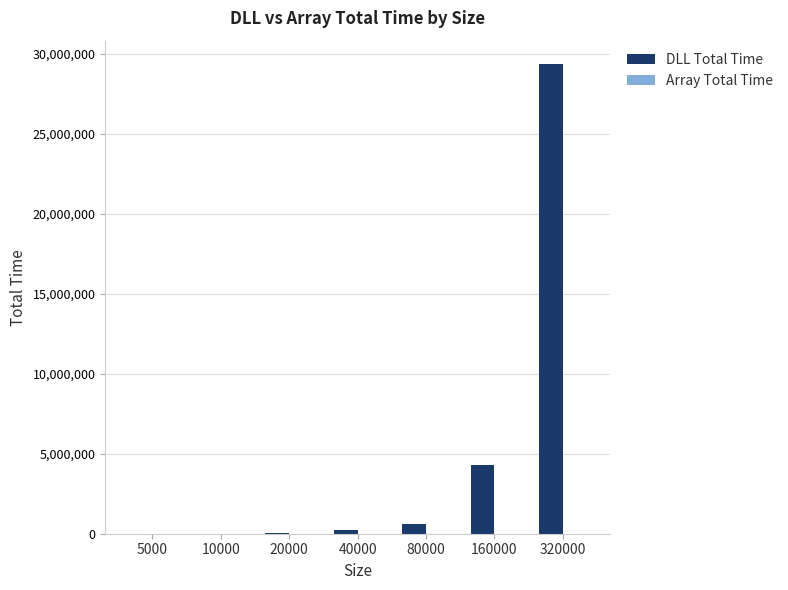

At which category is the sum across all series the highest?

320000